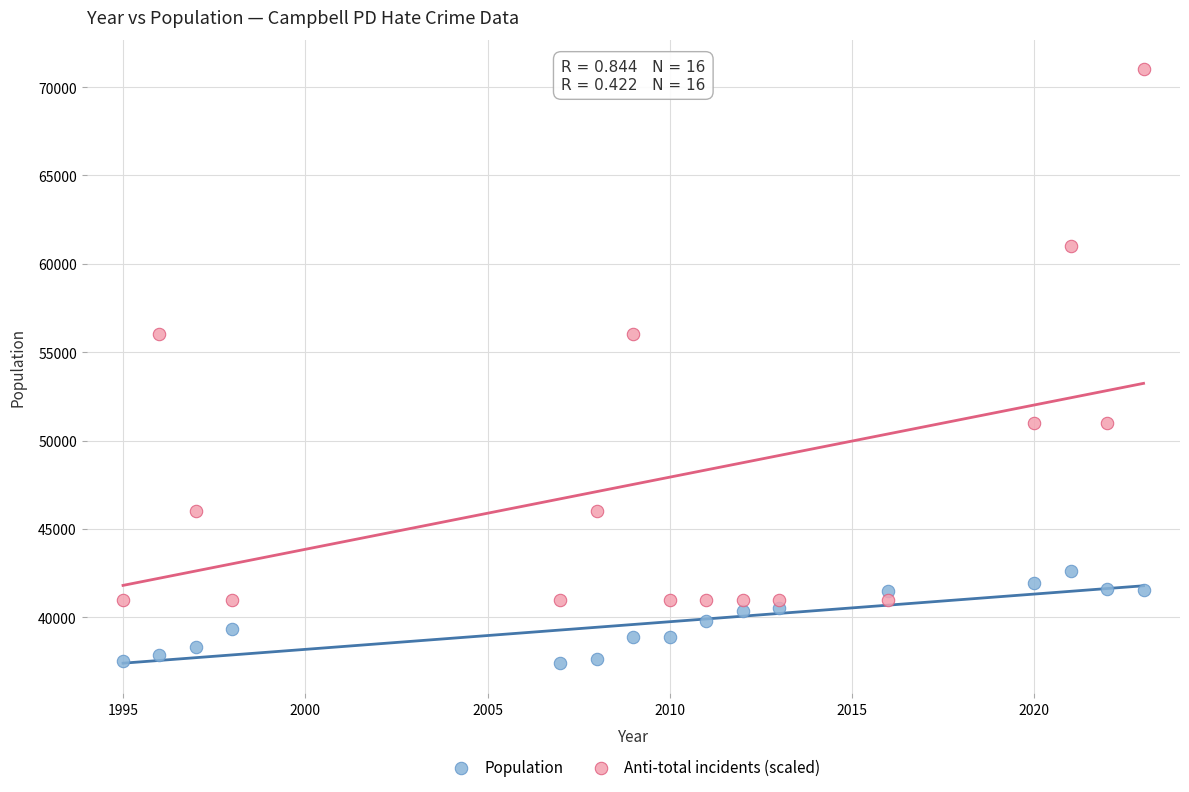

Which series has the largest Y range (max minus min)?

Anti-total incidents (scaled)